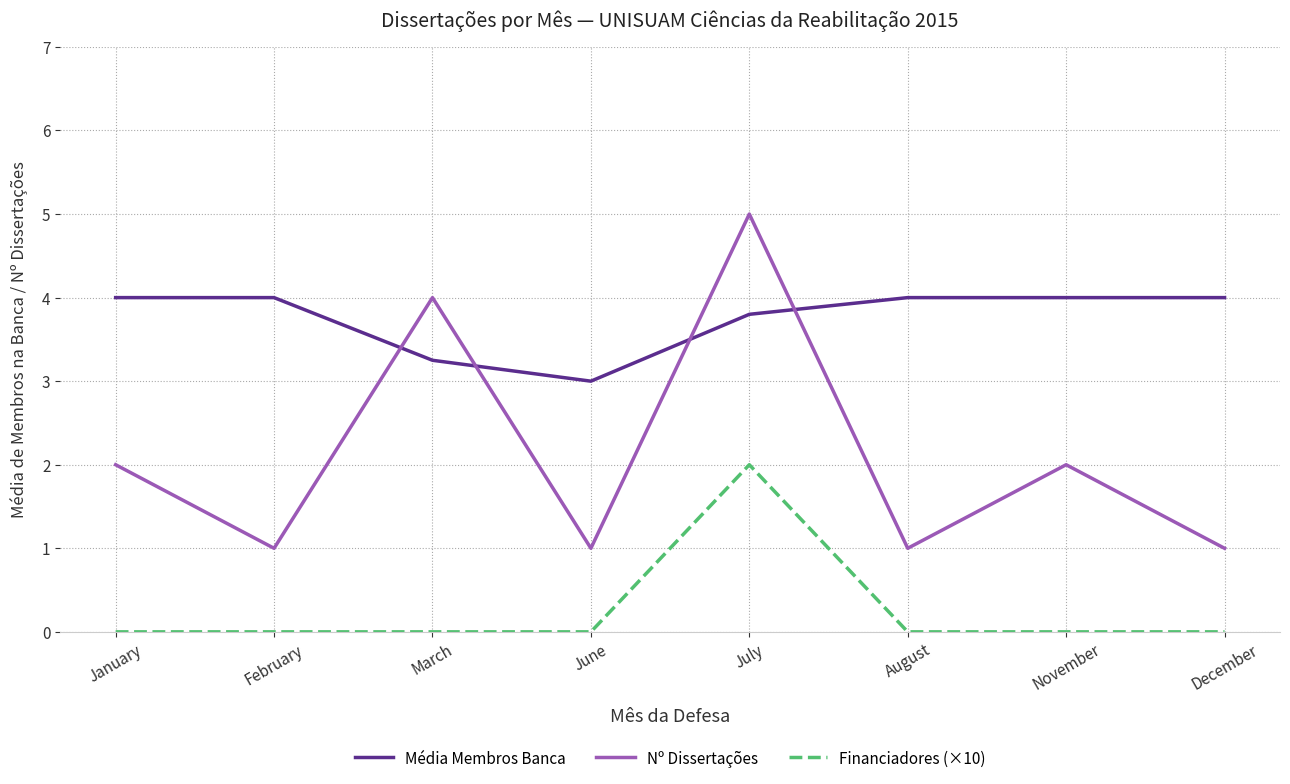

What value does the Nº Dissertações series have at December?

1.0